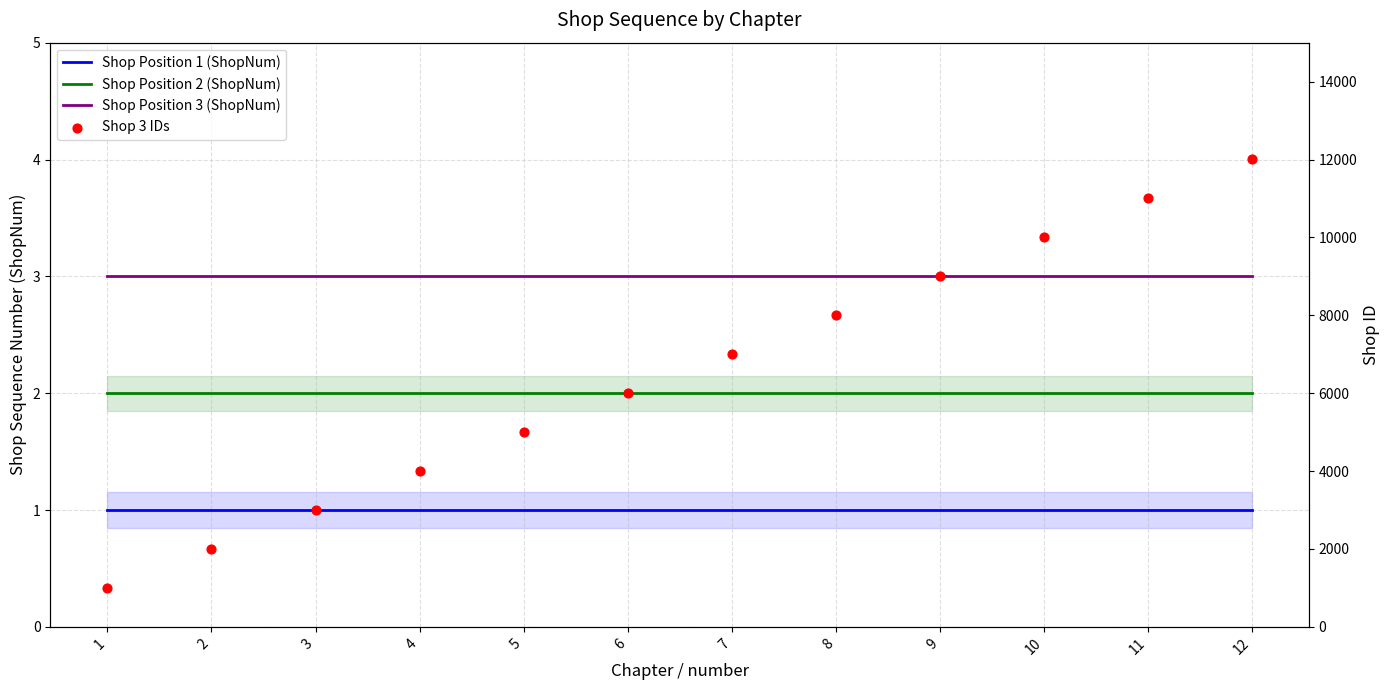

Which series has the largest total across all categories?

Shop 3 IDs